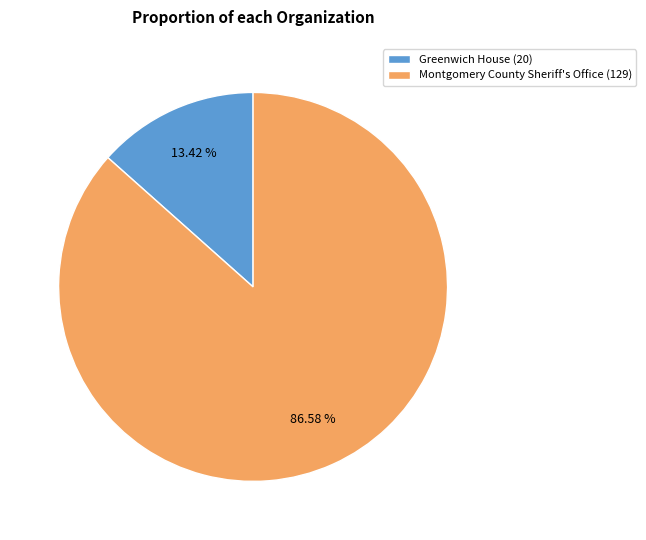

Does any single category account for the majority?

Yes